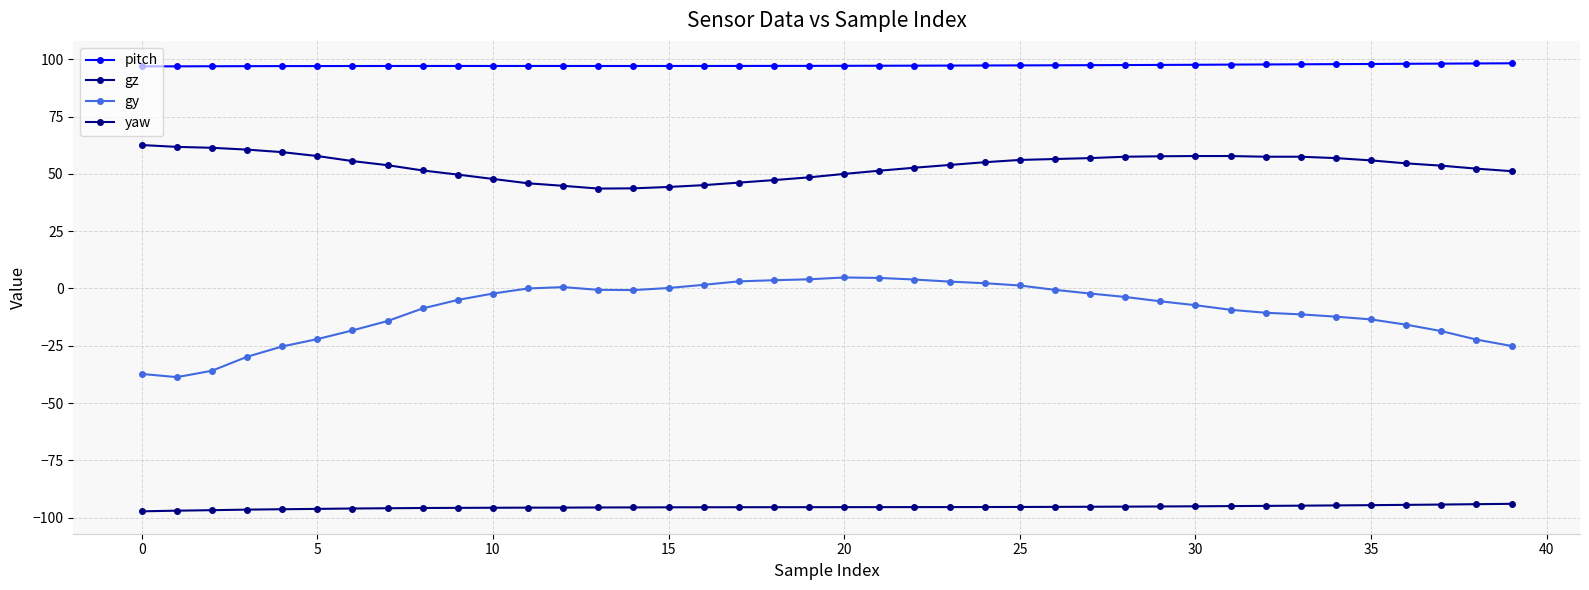

What are all the series names shown in the legend?

pitch, gz, gy, yaw